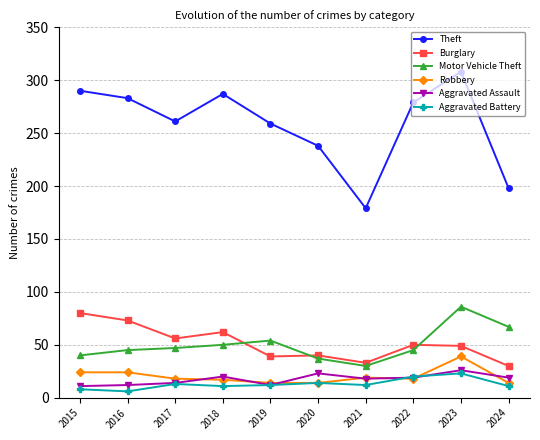

What are all the series names shown in the legend?

Theft, Burglary, Motor Vehicle Theft, Robbery, Aggravated Assault, Aggravated Battery